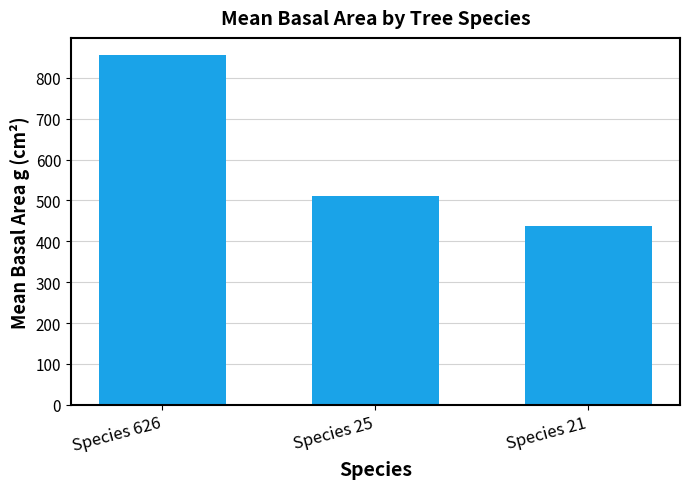

What is the ratio of the value at Species 21 to the value at Species 626?

0.5